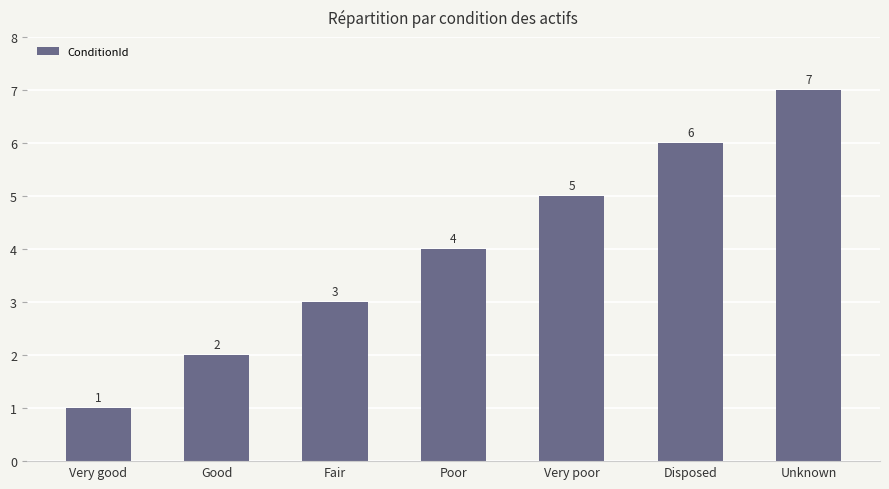

What is the change in value from Very good to Fair?

+2